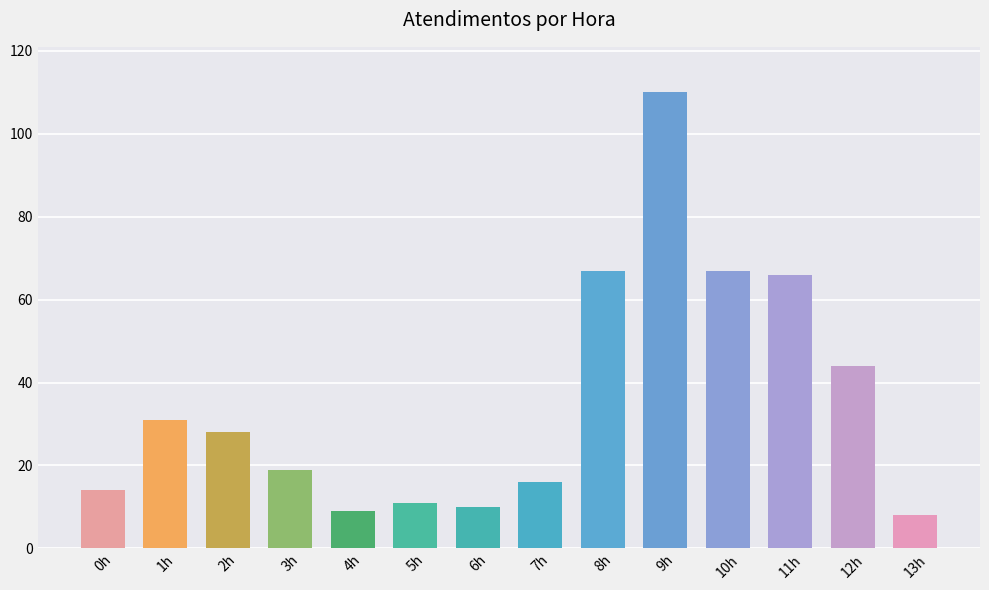

How many categories are shown in the chart?

14